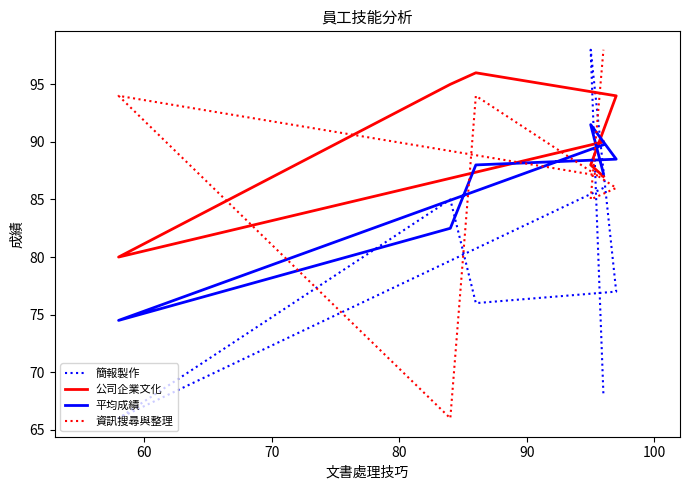

At how many categories does at least one series exceed 83?

7